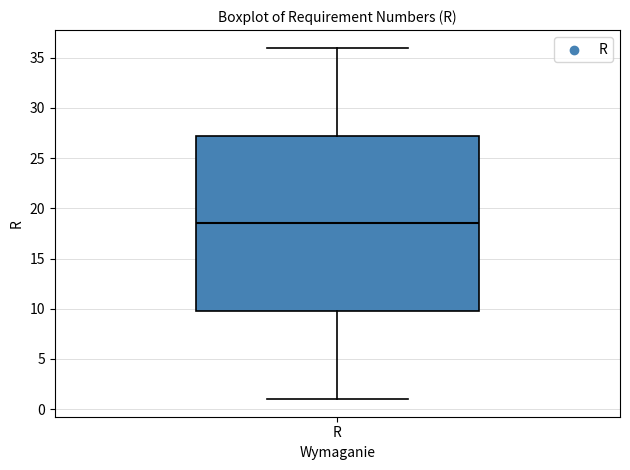

Transcribe this box plot: give where the median line is, the range the box spans, and where the two whiskers end, as read against the y-axis. The values are not printed on the chart, so give them approximately, as read against the axis.

median 18.5, box 10.0 to 27.5, whiskers 1.0 to 36.0